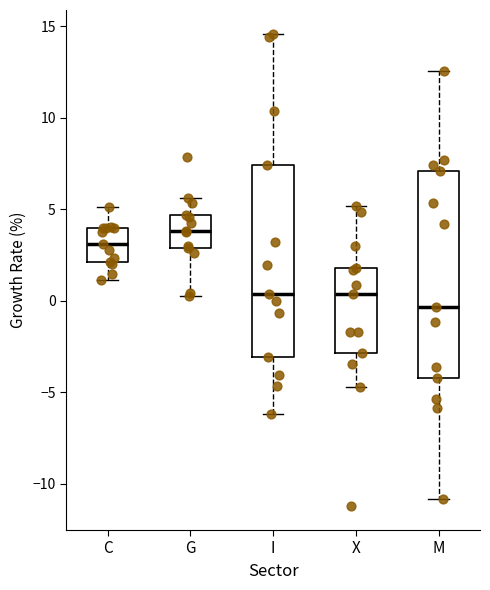

Where is the upper edge of the box for X on the y-axis? The values are not printed on the chart, so give them approximately, as read against the axis.

2.0